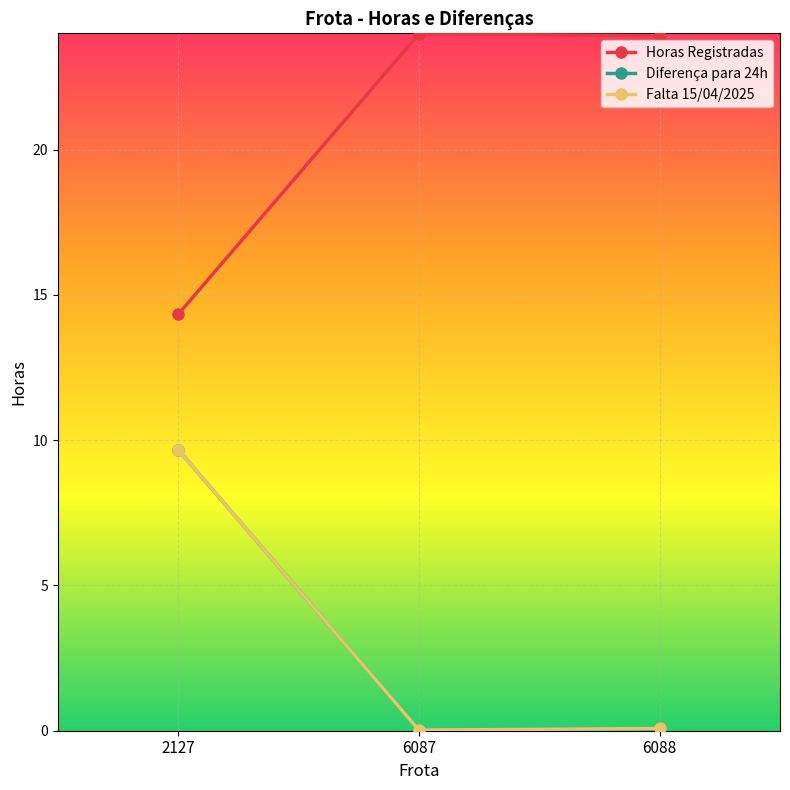

Which series has the largest range (max minus min)?

Diferença para 24h